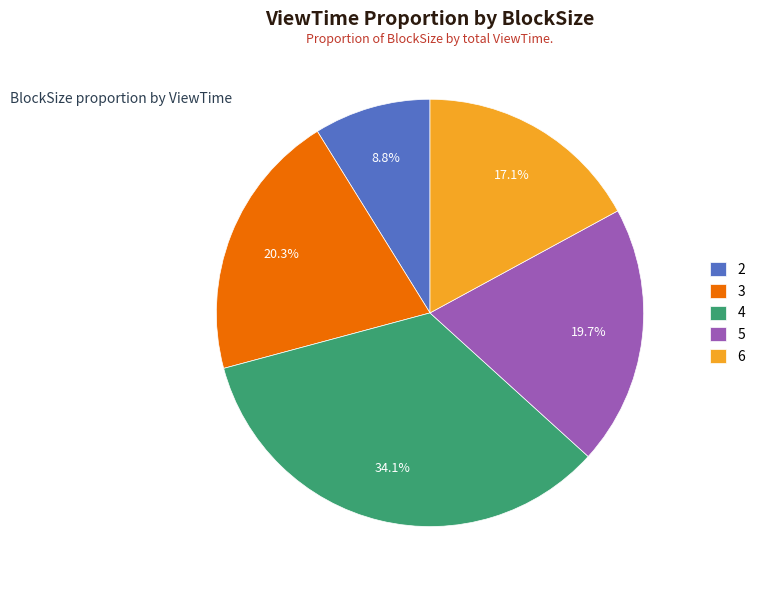

Is there any slice that represents more than half of the pie?

No